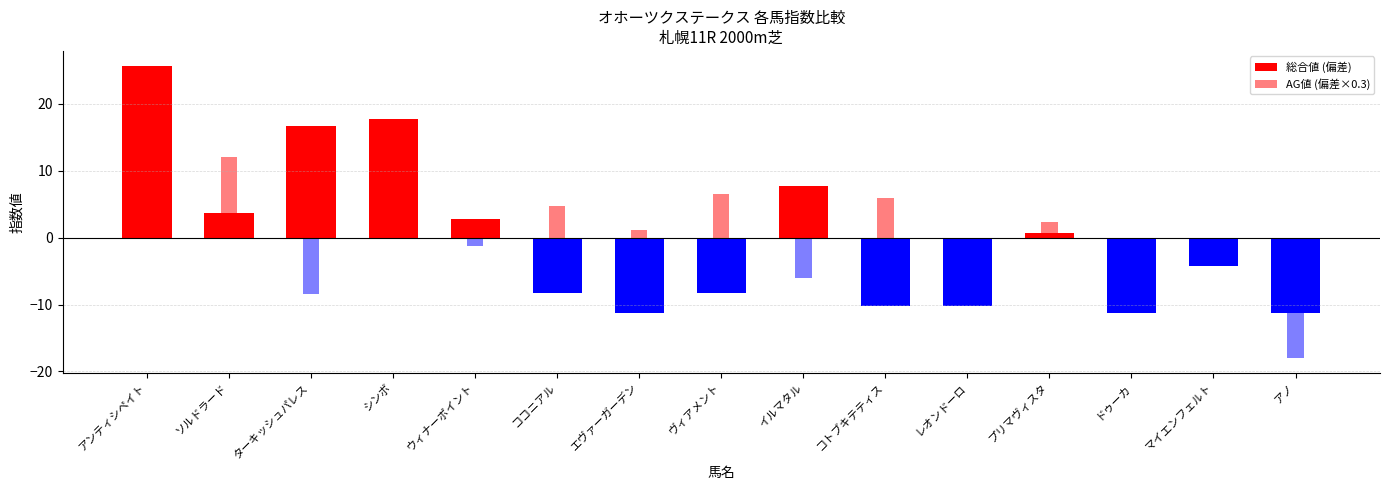

What is the value of the AG値 (偏差×0.3) bar at the 11th from the left?

-0.6